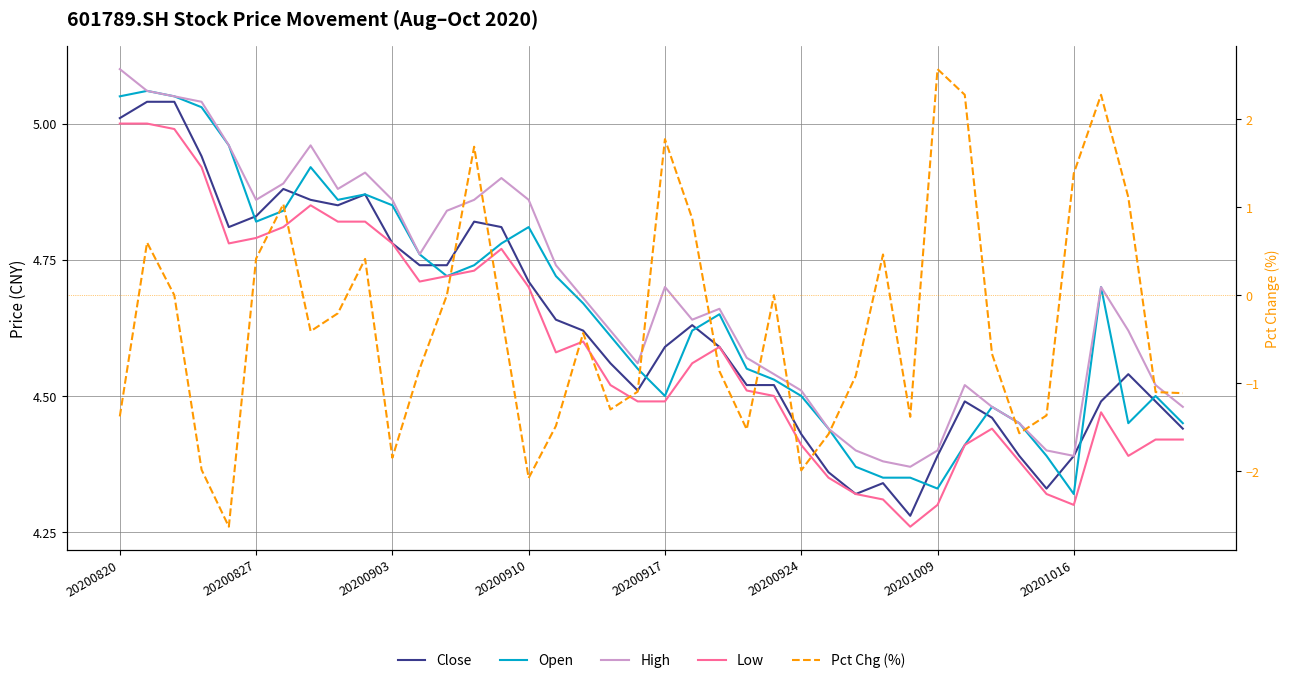

What is the difference between the highest and lowest values at 20200917?

2.9